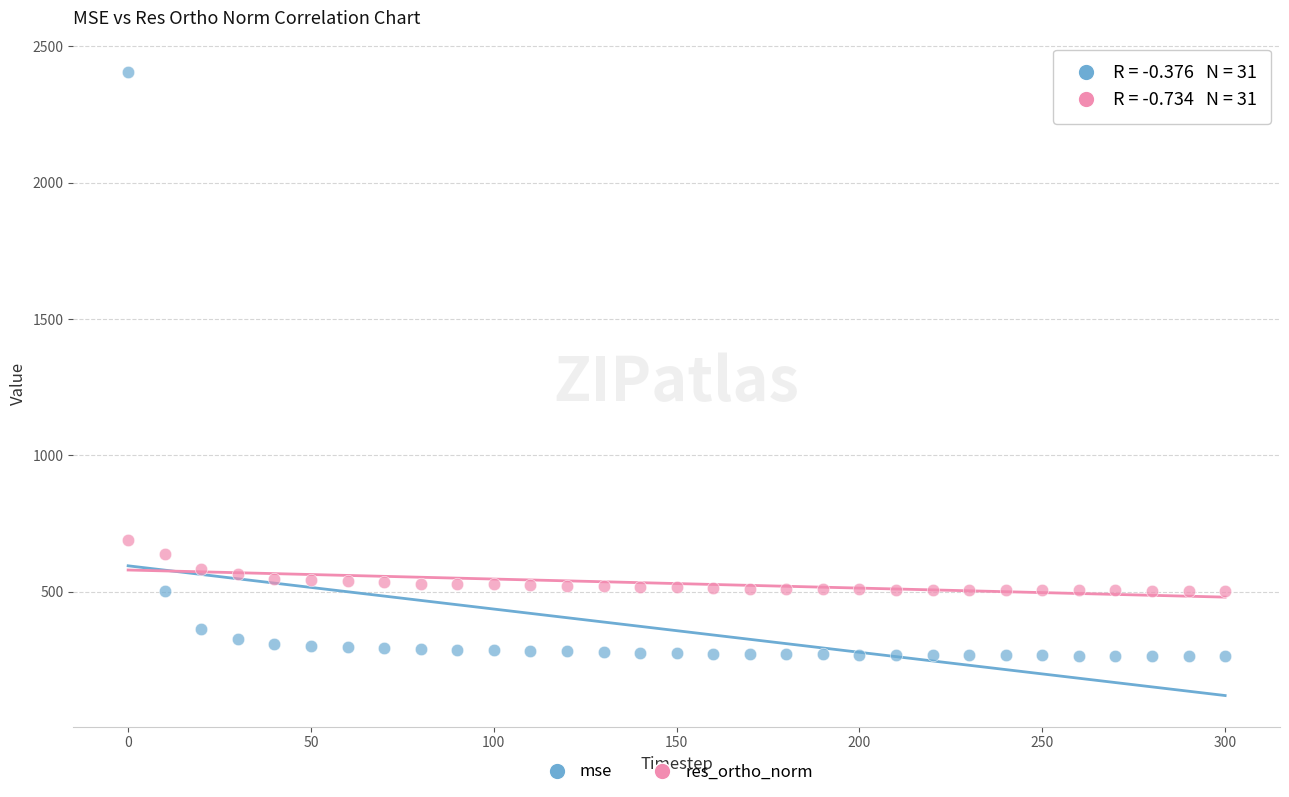

Across all series, what Y value is closest to 1334?

691.1